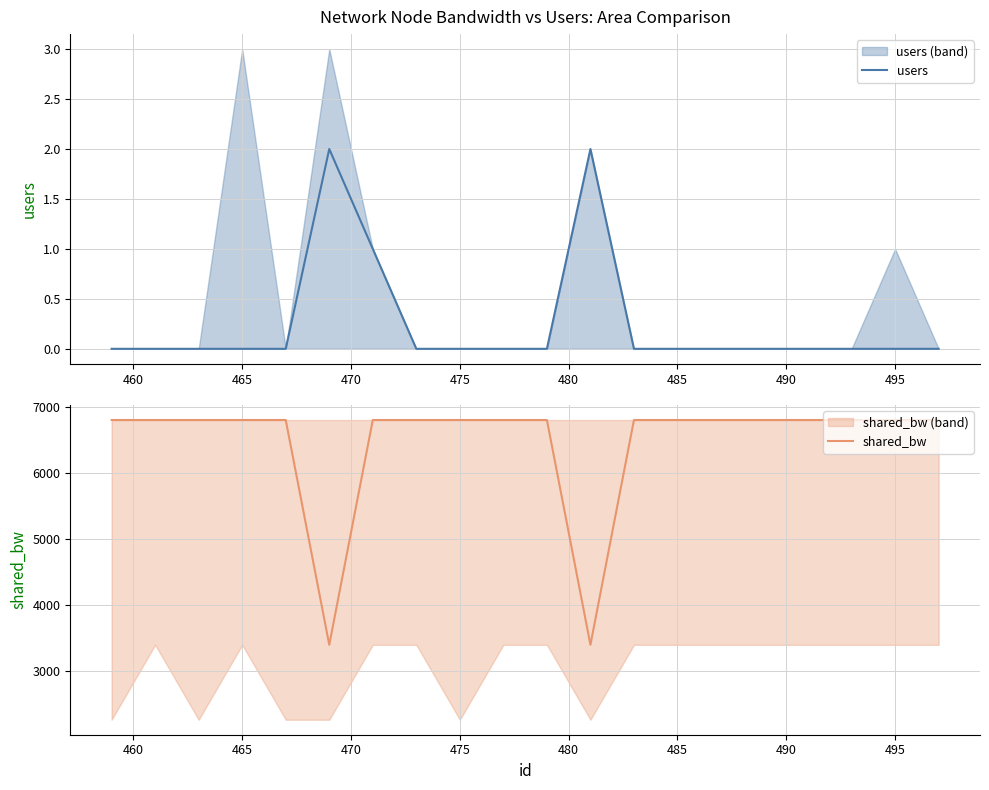

What is the minimum value for shared_bw?

3400